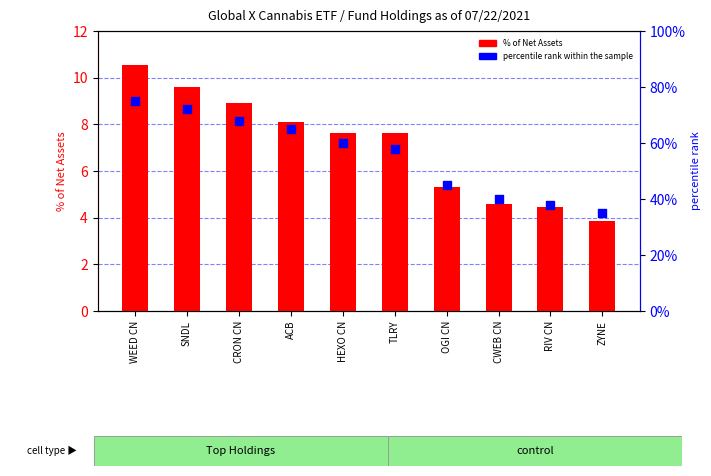

Which series has the largest Y range (max minus min)?

percentile rank within the sample